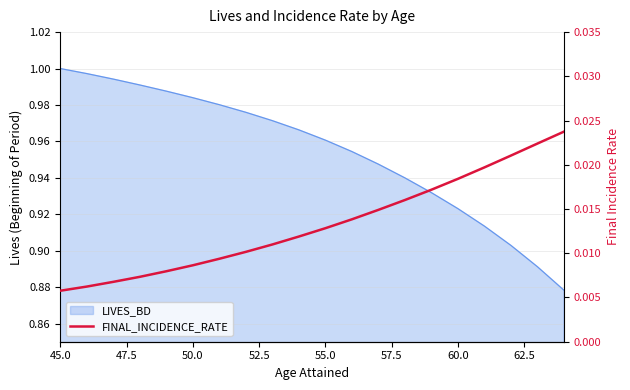

True or false: there are more than 0 points higher than both neighbors.

False